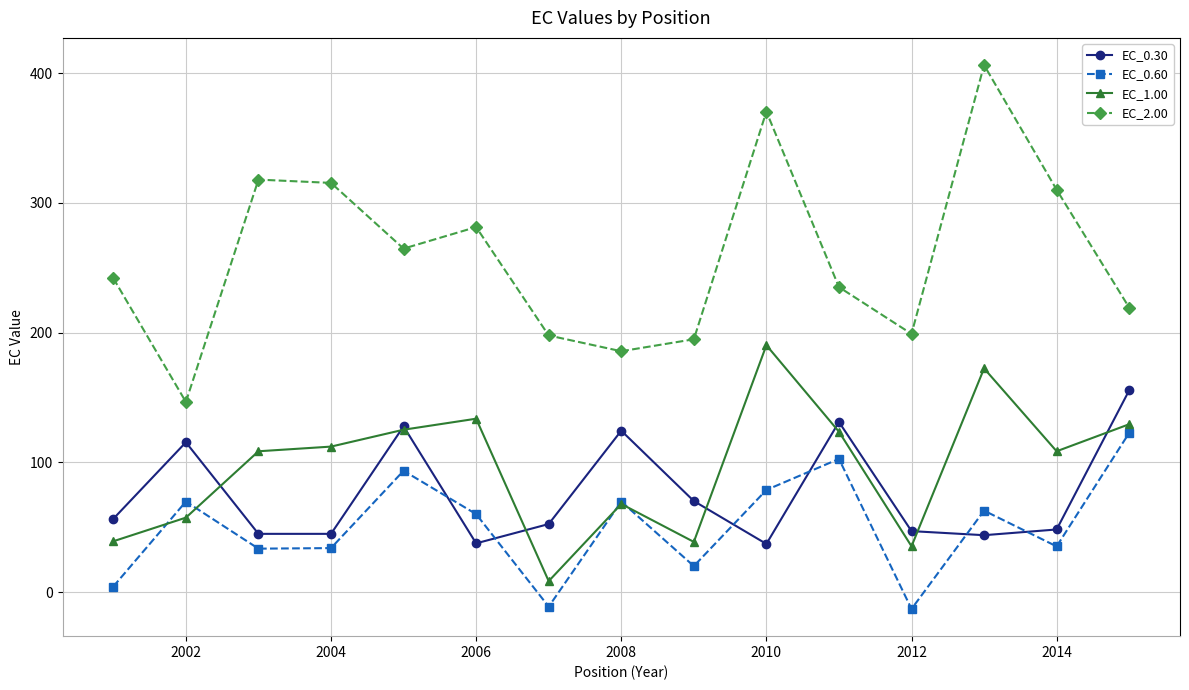

What is the lowest value of the EC_2.00 series?

146.6